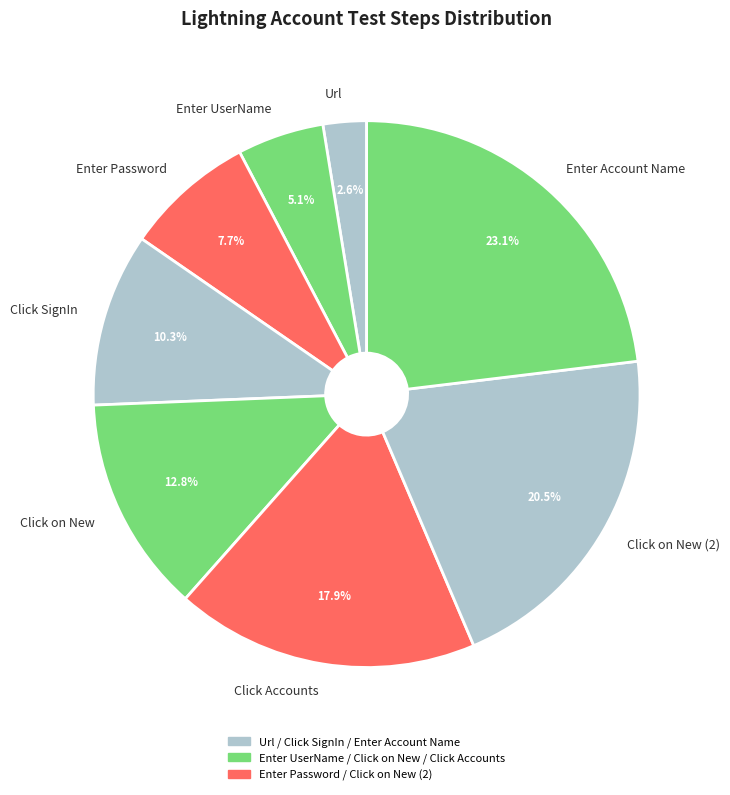

To the nearest percent, what percentage of the pie is Enter Password?

8%